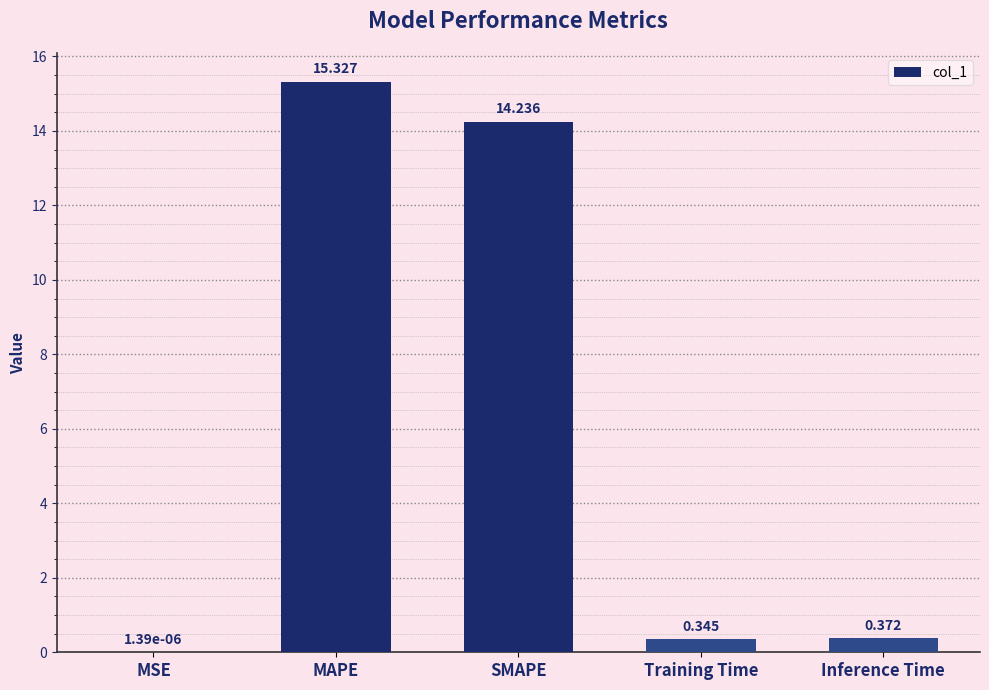

Where is the data nearest to the value 7?

Inference Time